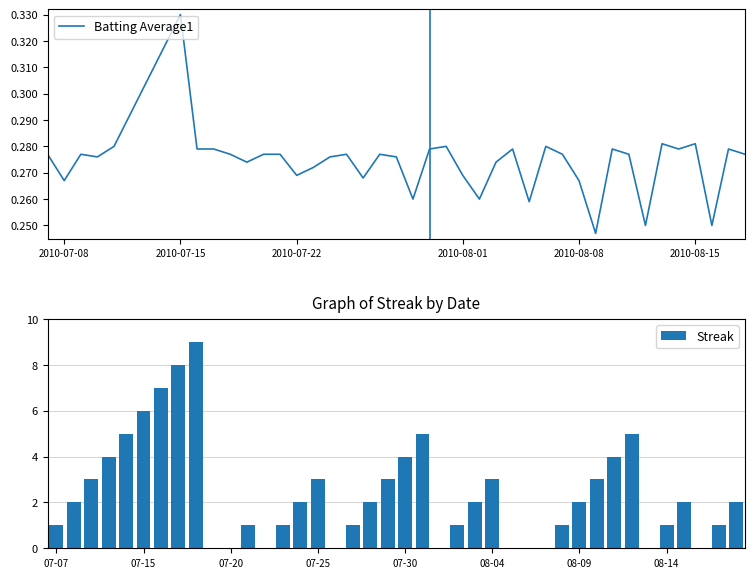

At which label does Batting Average1 reach its peak?

2010-07-15